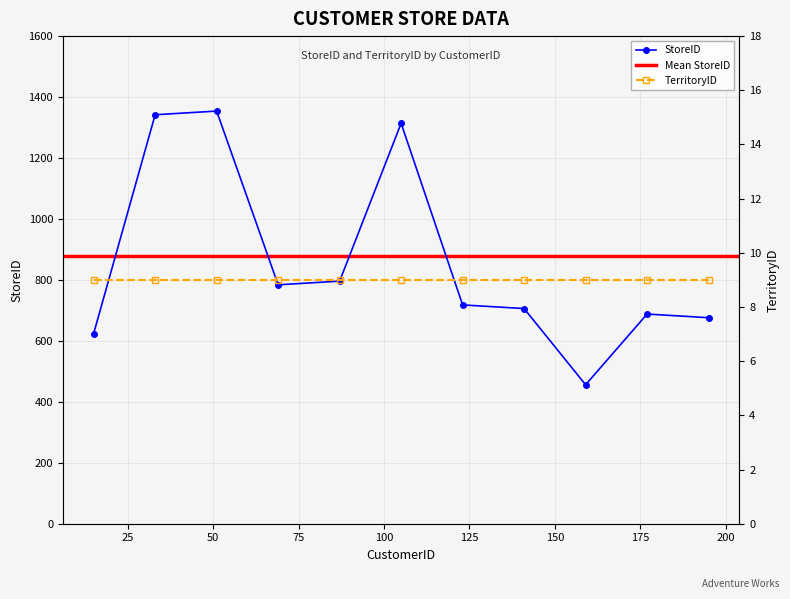

What is the highest value of the StoreID series?

1354